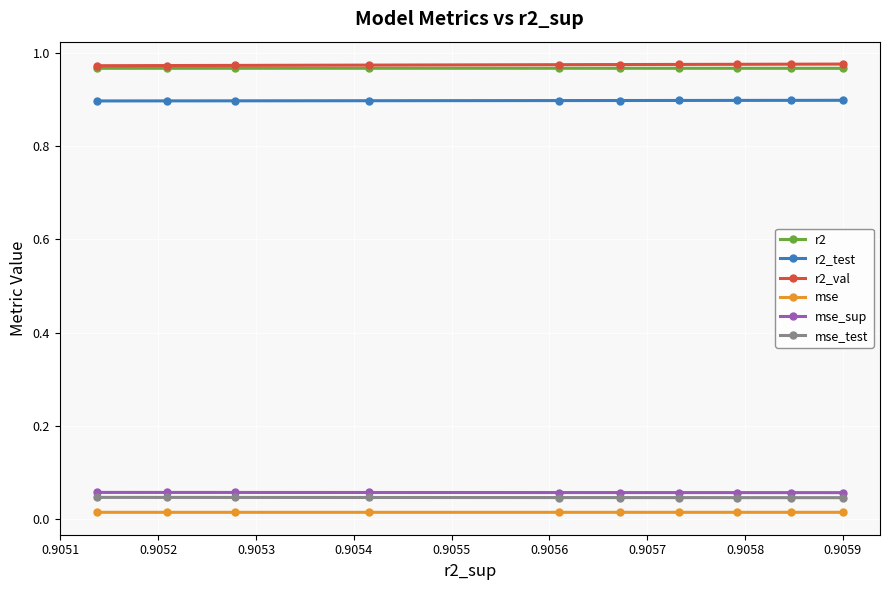

What is the total value across all series at 0.9054?

3.0